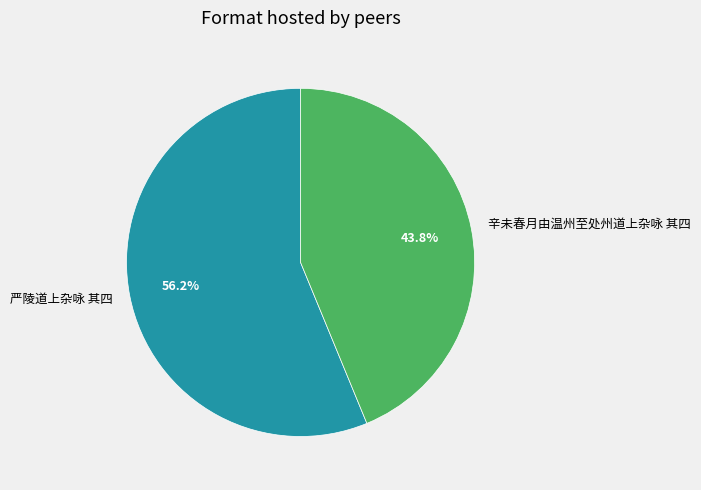

How many slices are in this pie chart?

2